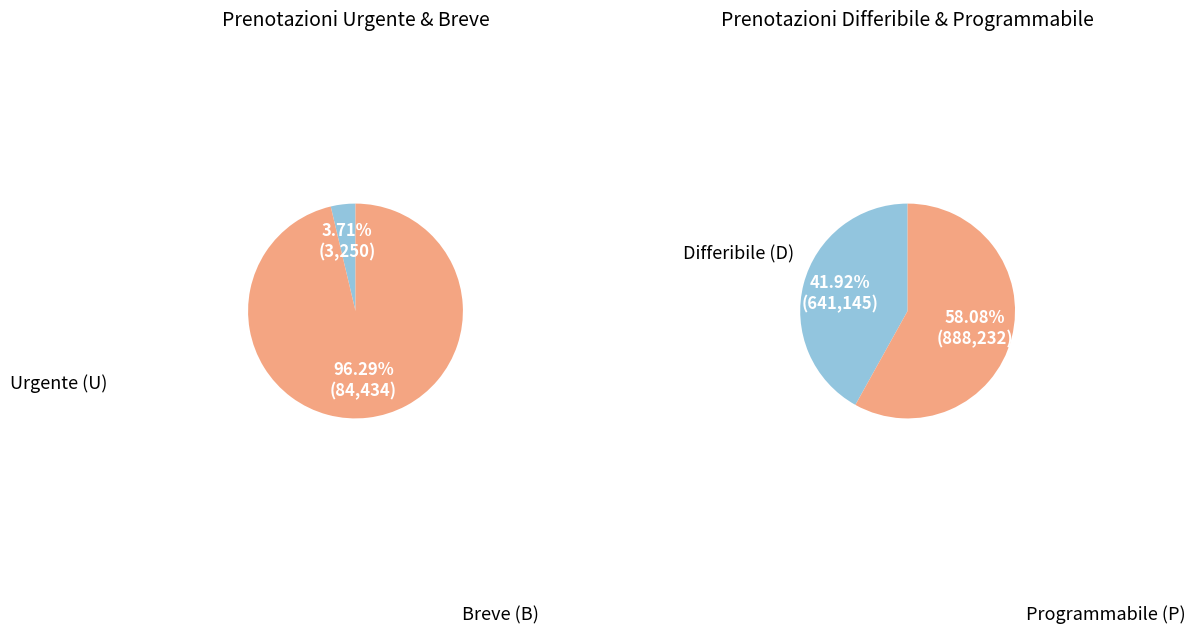

Which slice is the largest?

Programmabile (P)